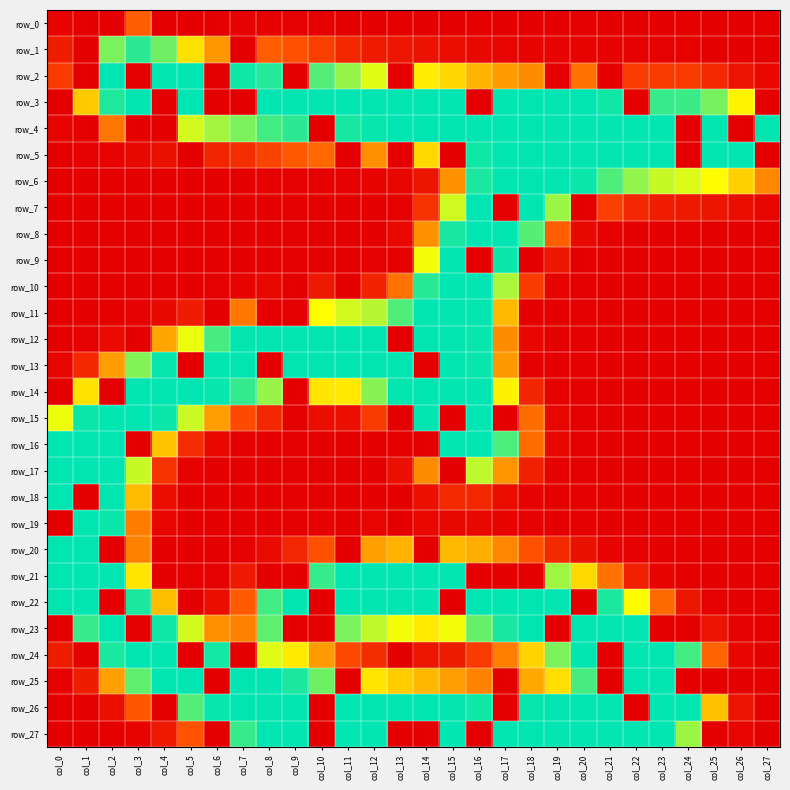

Which series has the widest spread of values?

row_2